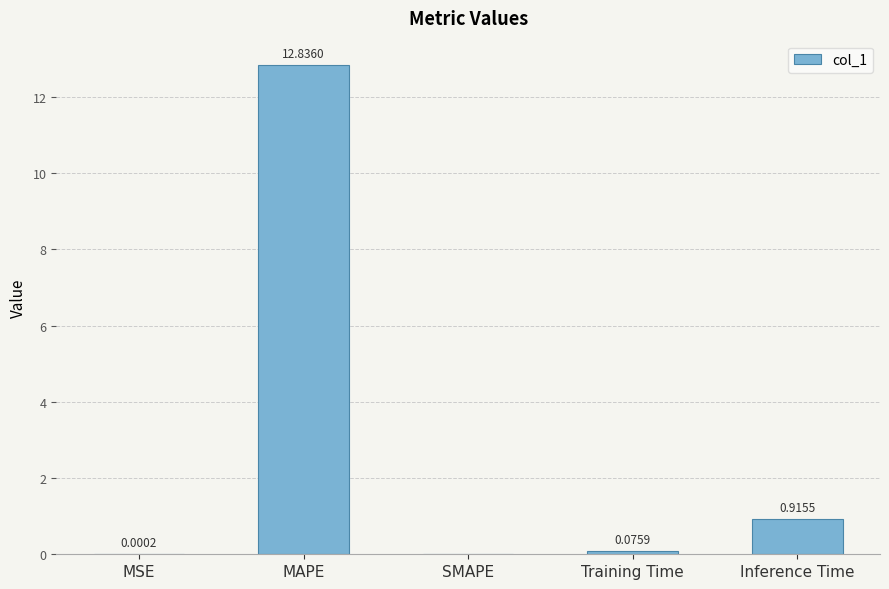

How many data points does each series have?

5